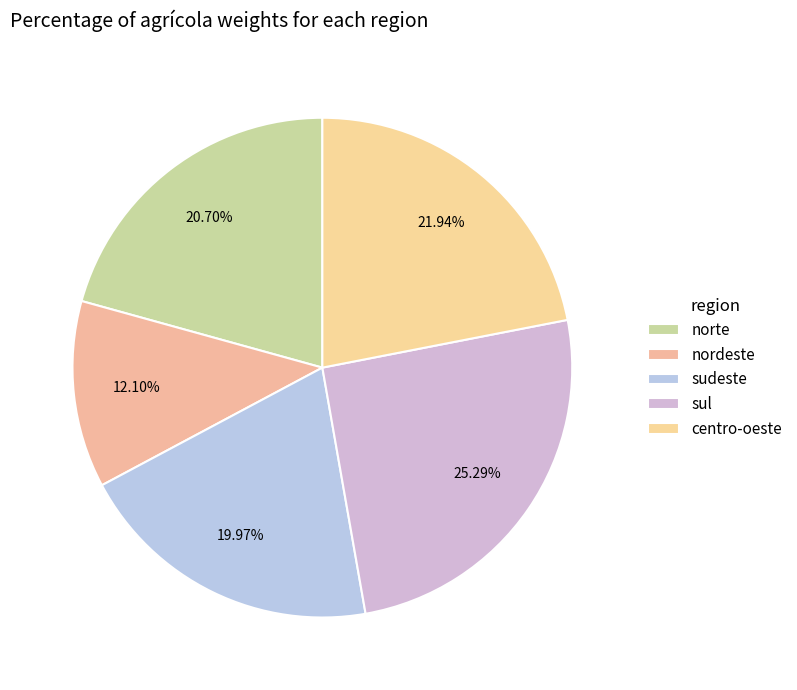

To the nearest percent, what is the average slice percentage?

20%